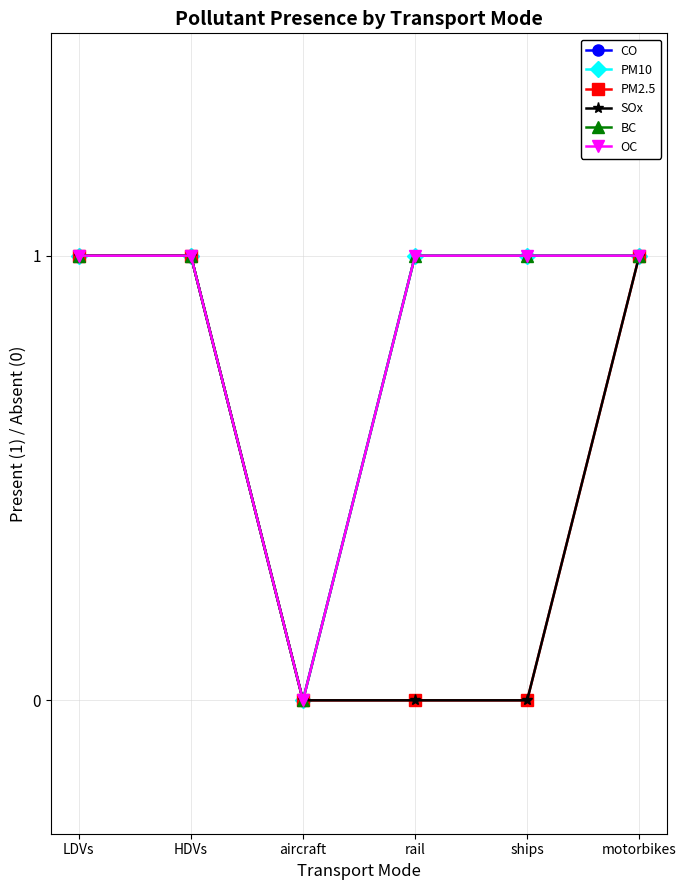

Does the chart have visible grid lines?

Yes